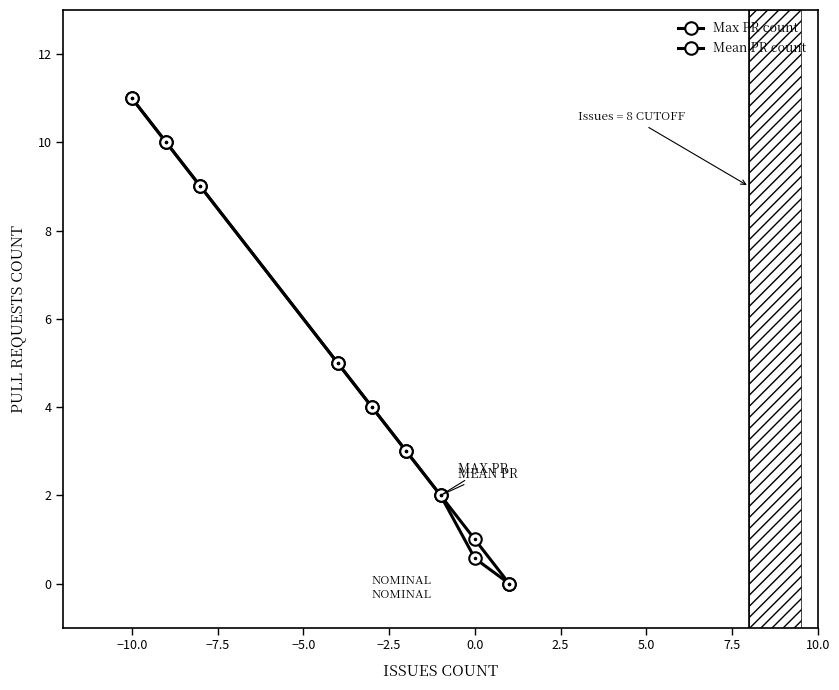

How many positive values does the Mean PR count series have?

8